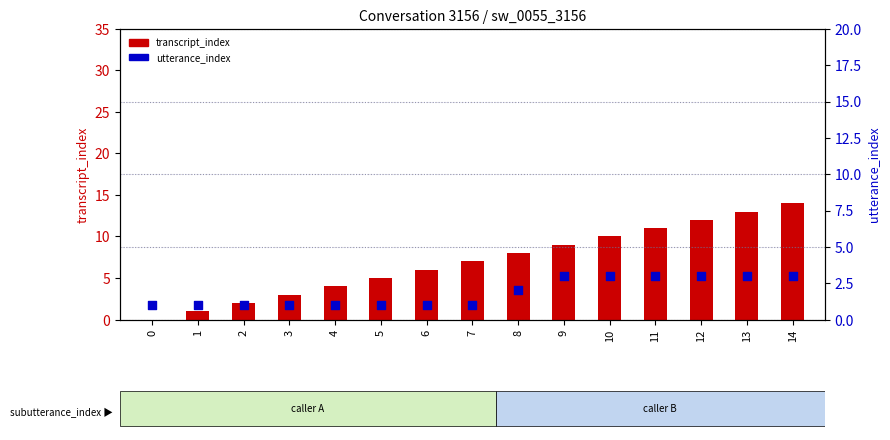

Which series has the largest total across all categories?

transcript_index